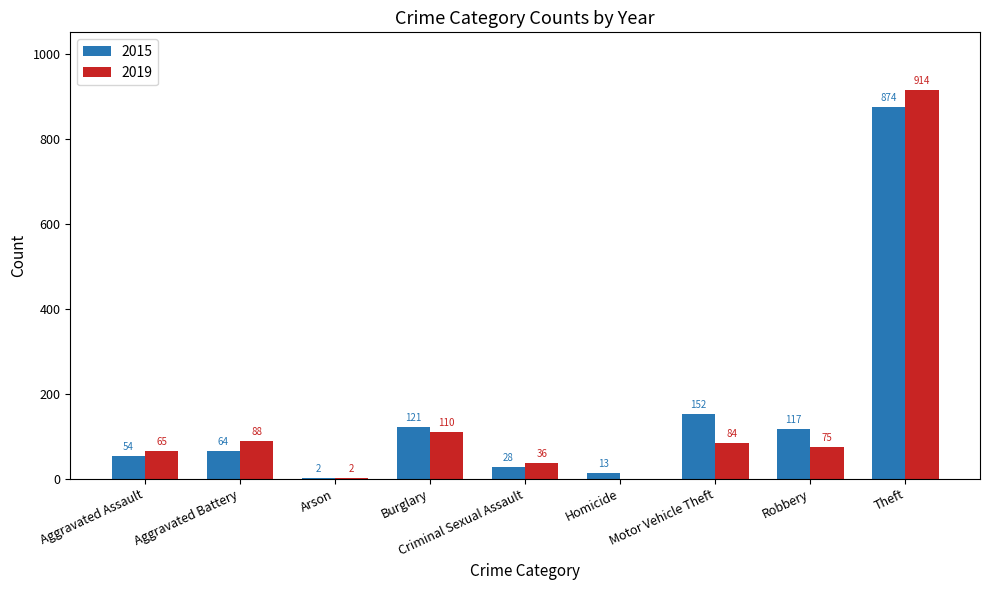

What is the greatest value displayed?

914